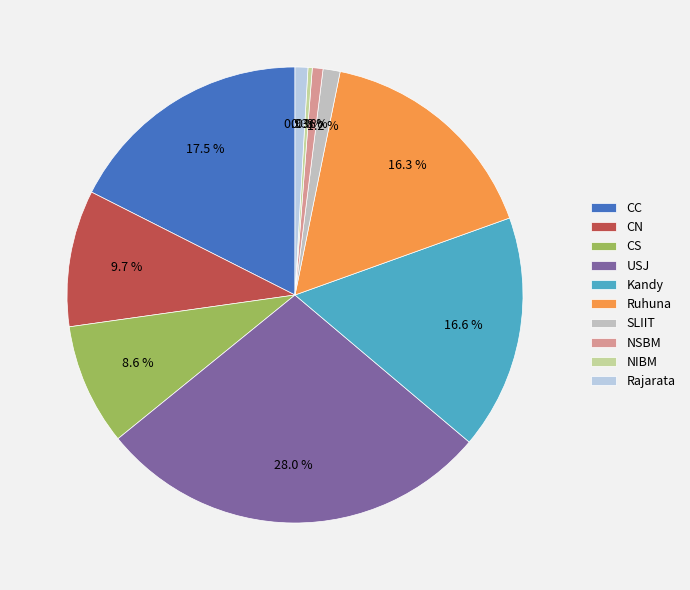

Rank the categories by value from lowest to highest.

NIBM, NSBM, Rajarata, SLIIT, CS, CN, Ruhuna, Kandy, CC, USJ